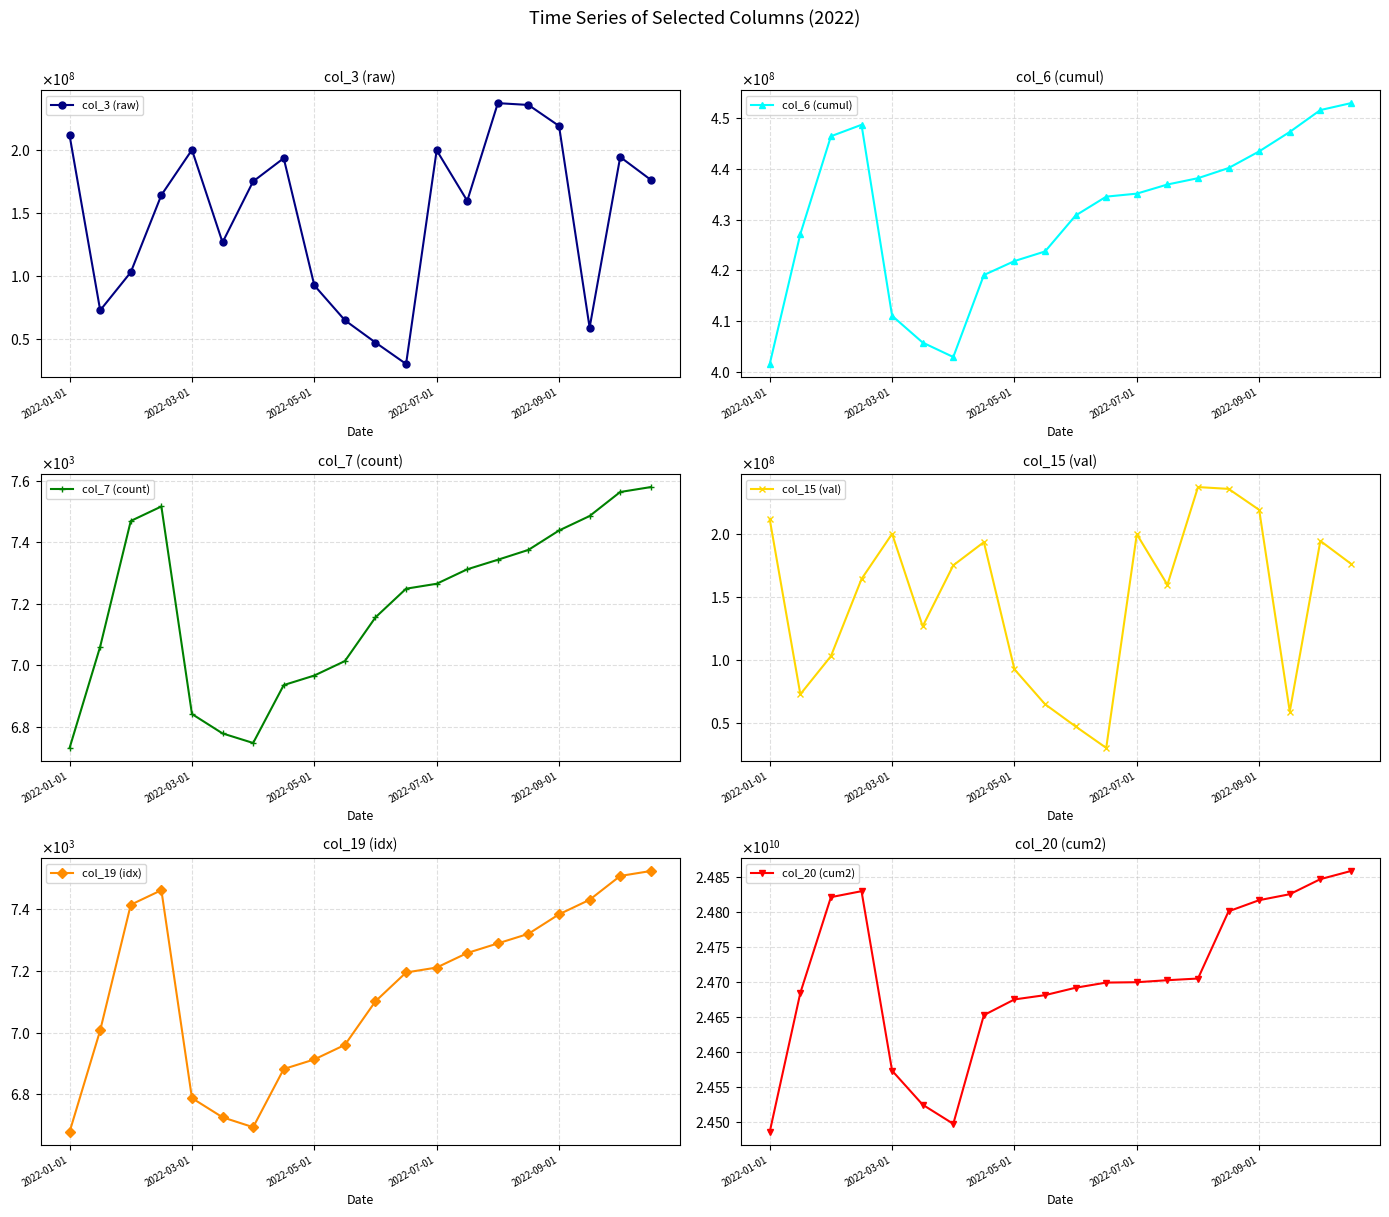

How many categories are shown in the chart?

20